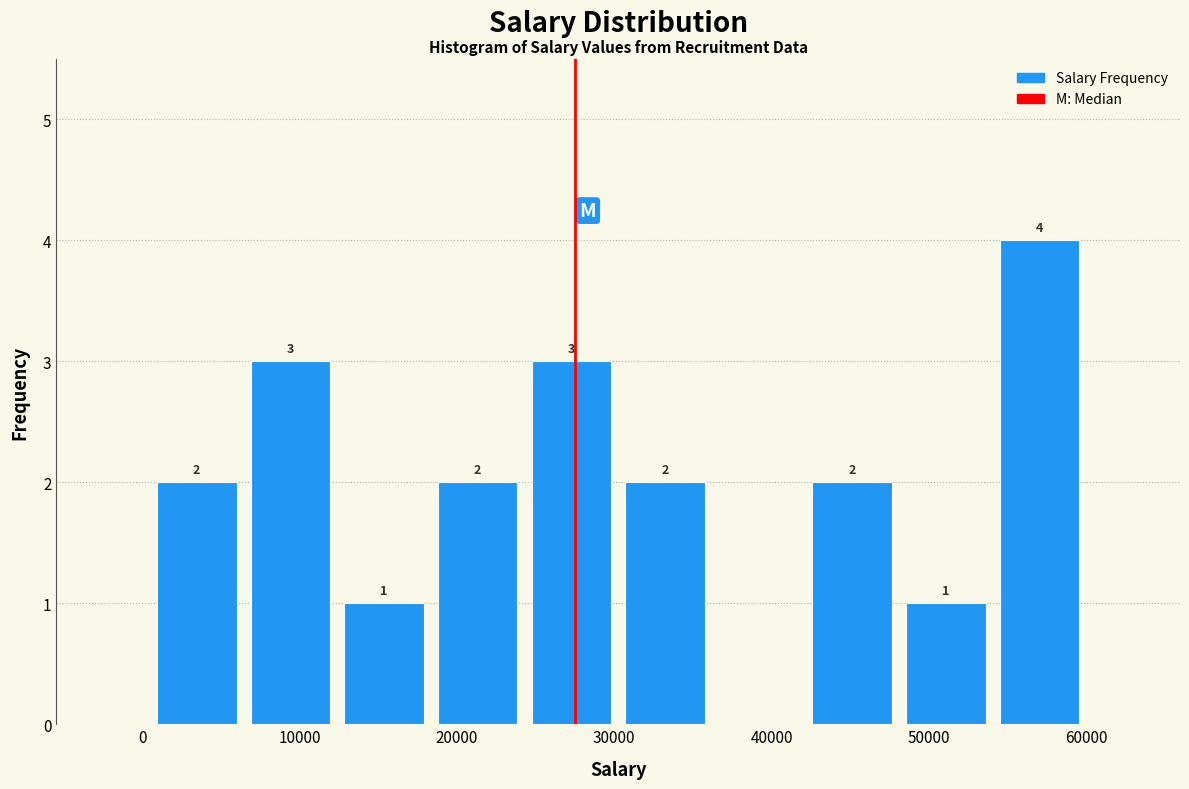

Which range on the x-axis has the tallest bar?

54000 to 60000